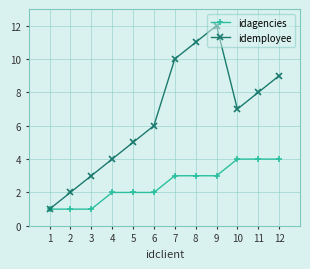

What are all the series names shown in the legend?

idagencies, idemployee